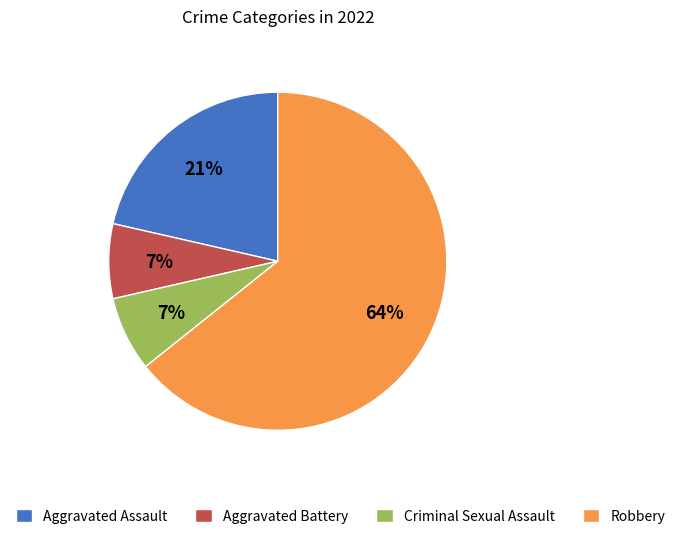

Combined, do Robbery and Aggravated Assault account for over 50%?

Yes